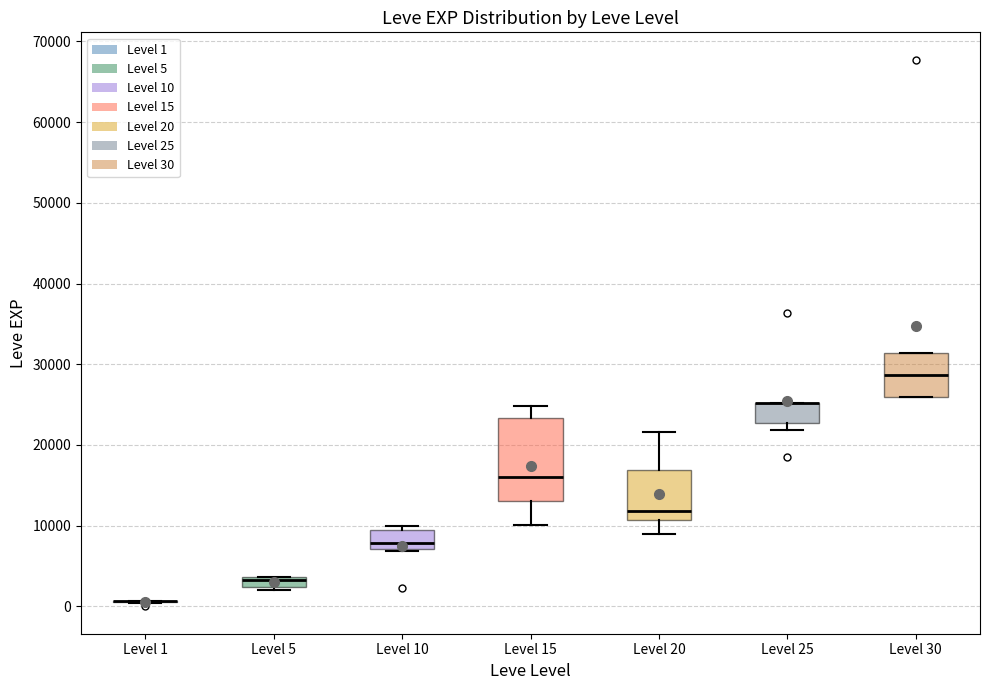

Comparing the boxes themselves (not the whiskers), which one is the tallest?

Level 15